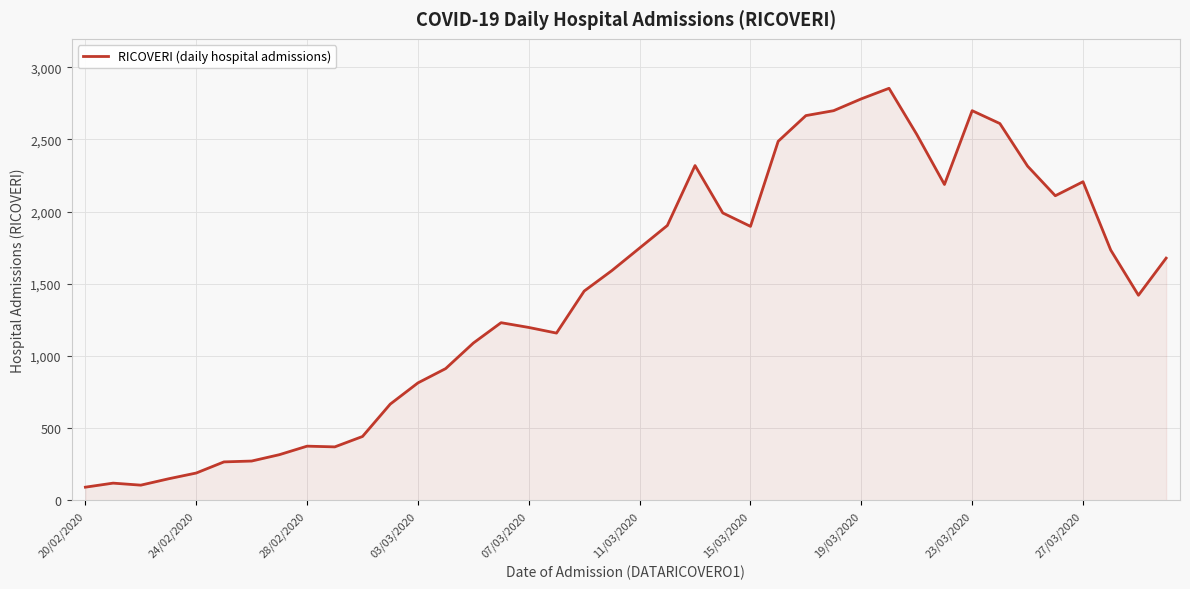

What is the difference between the maximum and minimum values?

2762